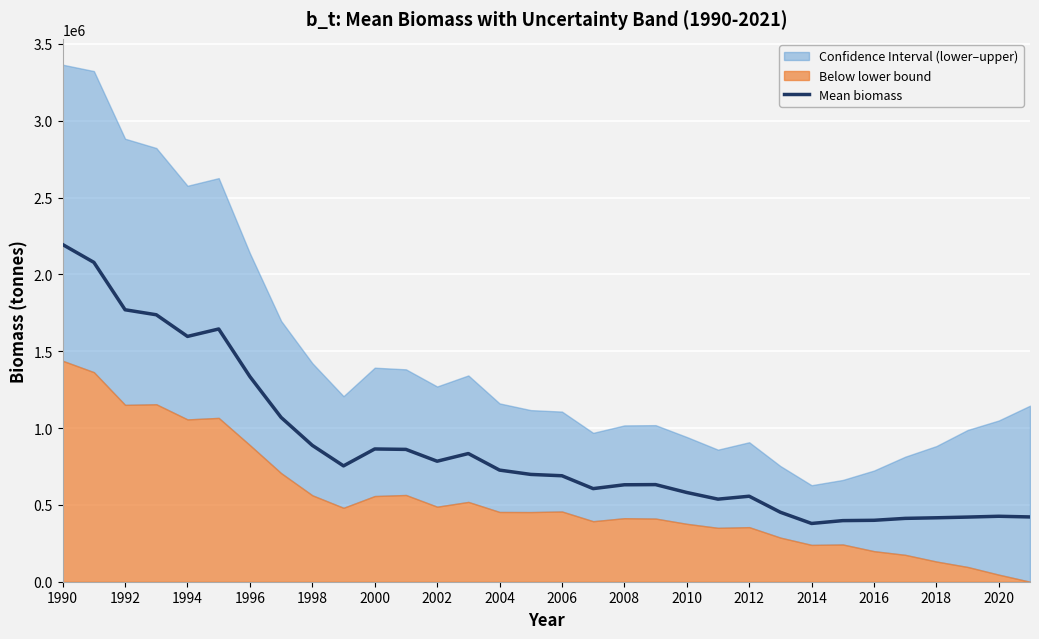

Which label corresponds to the largest value in the chart?

1990